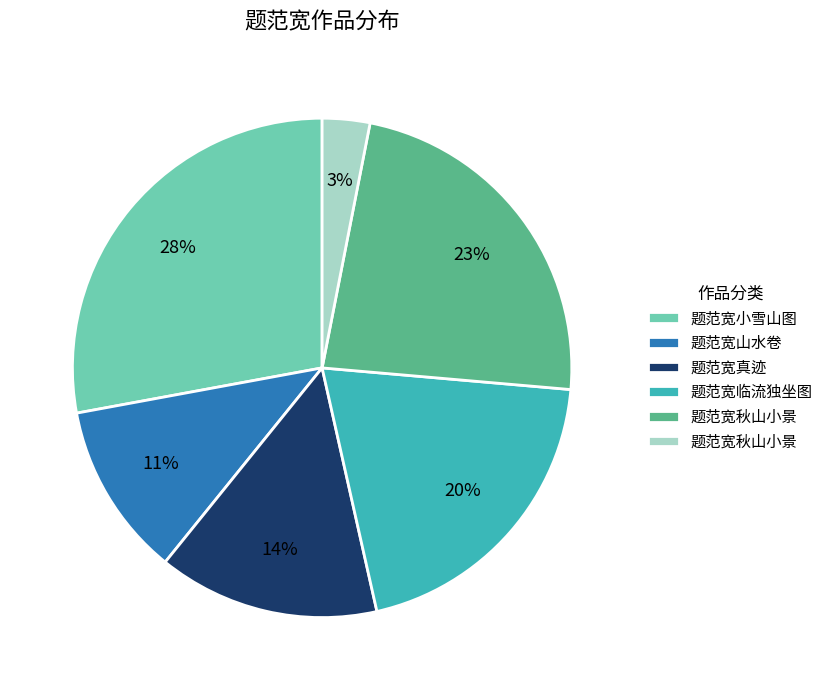

Is there any slice that represents more than half of the pie?

No